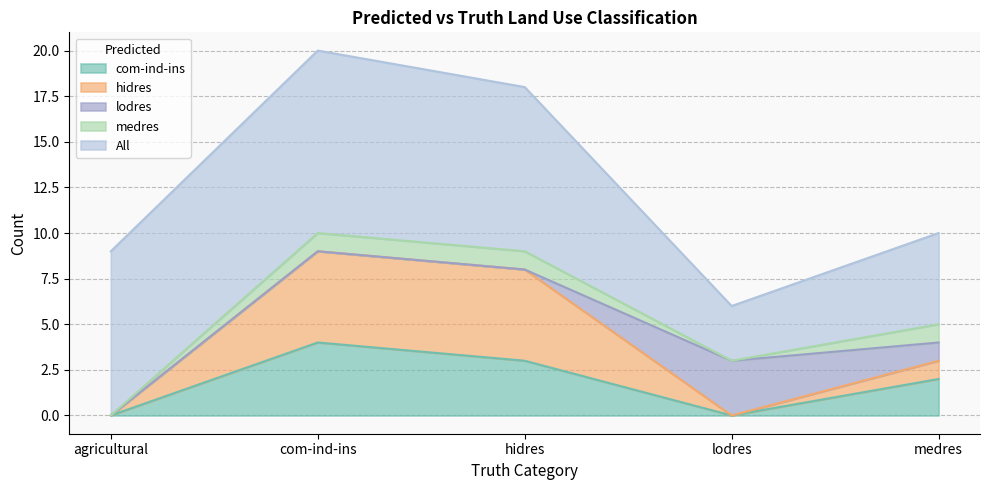

How many lines are shown in the chart?

5